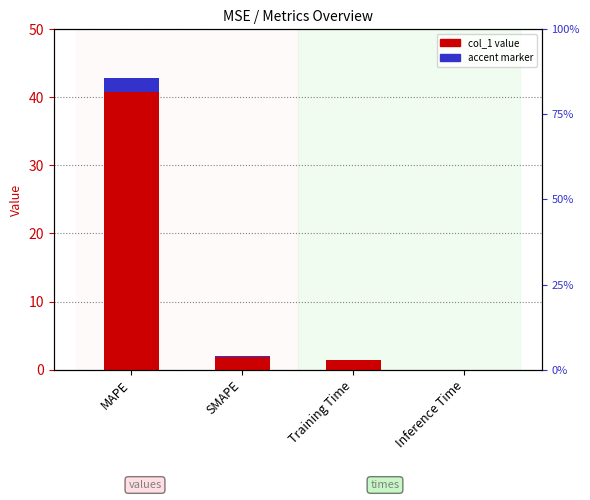

How many bars are there in total?

4